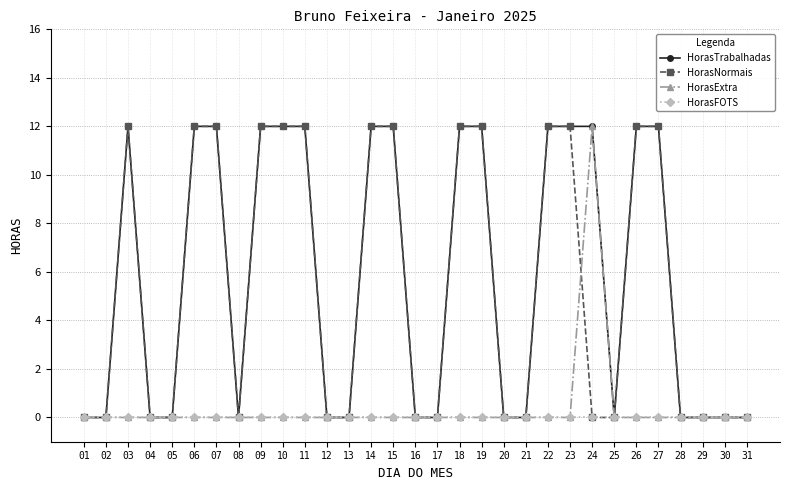

What is the maximum value for HorasExtra?

12